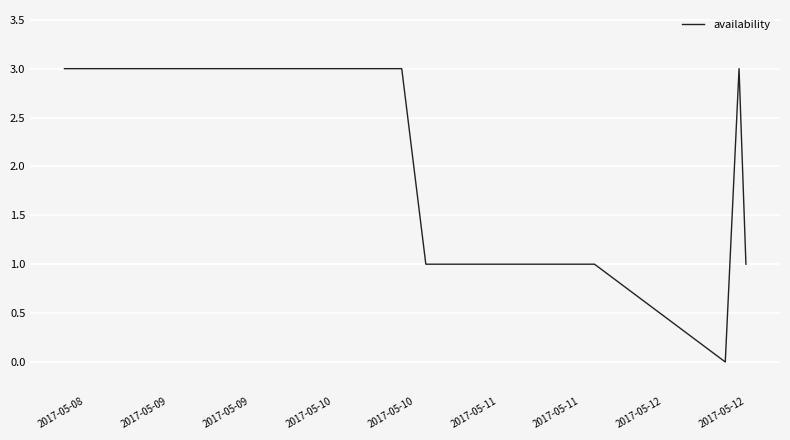

What is the greatest value displayed?

3